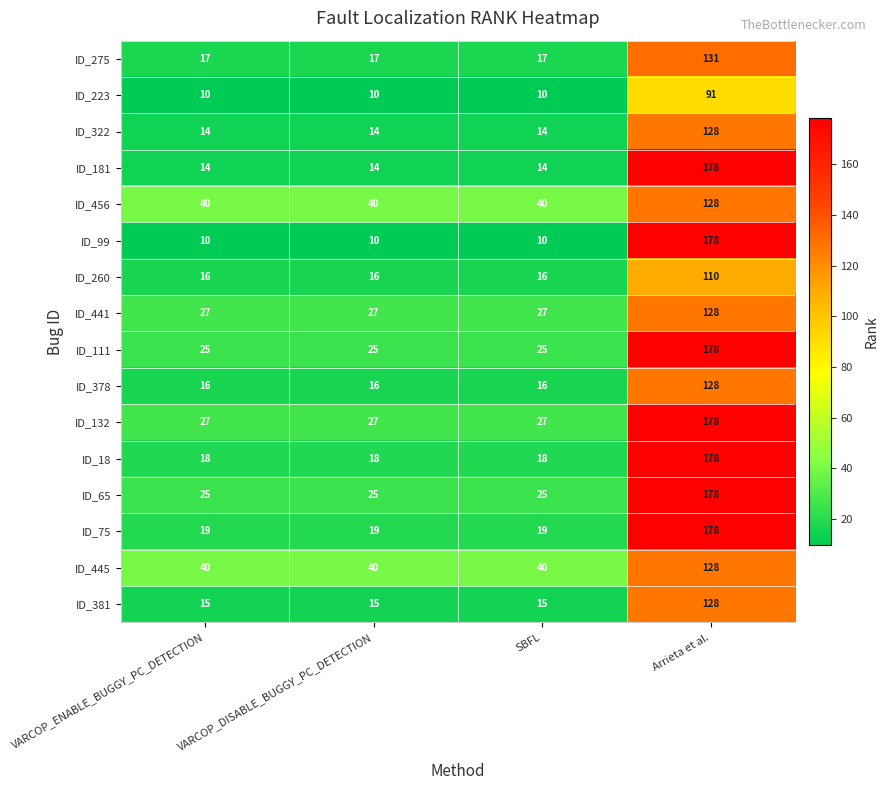

What is the maximum value shown in the chart?

178